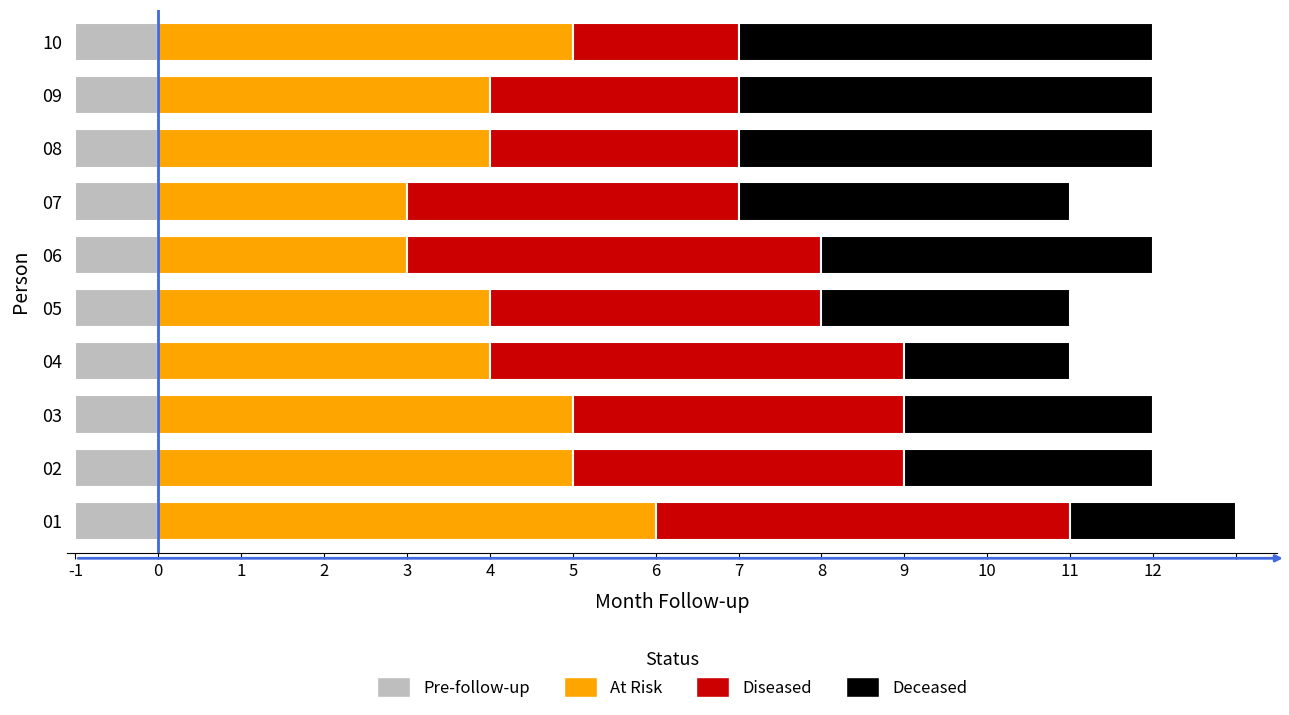

At how many categories does at least one series exceed 4?

8